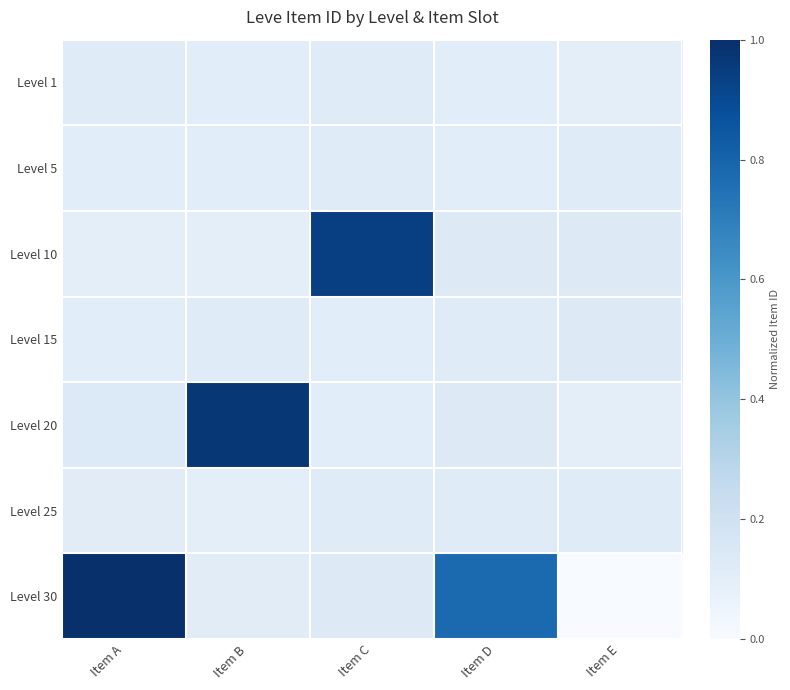

Reading left to right, list all the values displayed in this chart.

Level 1: Item A=0.1	Item B=0.1	Item C=0.1	Item D=0.1	Item E=0.1
Level 5: Item A=0.1	Item B=0.1	Item C=0.1	Item D=0.1	Item E=0.1
Level 10: Item A=0.1	Item B=0.1	Item C=0.9	Item D=0.1	Item E=0.1
Level 15: Item A=0.1	Item B=0.1	Item C=0.1	Item D=0.1	Item E=0.1
Level 20: Item A=0.1	Item B=1.0	Item C=0.1	Item D=0.1	Item E=0.1
Level 25: Item A=0.1	Item B=0.1	Item C=0.1	Item D=0.1	Item E=0.1
Level 30: Item A=1.0	Item B=0.1	Item C=0.1	Item D=0.8	Item E=0.0